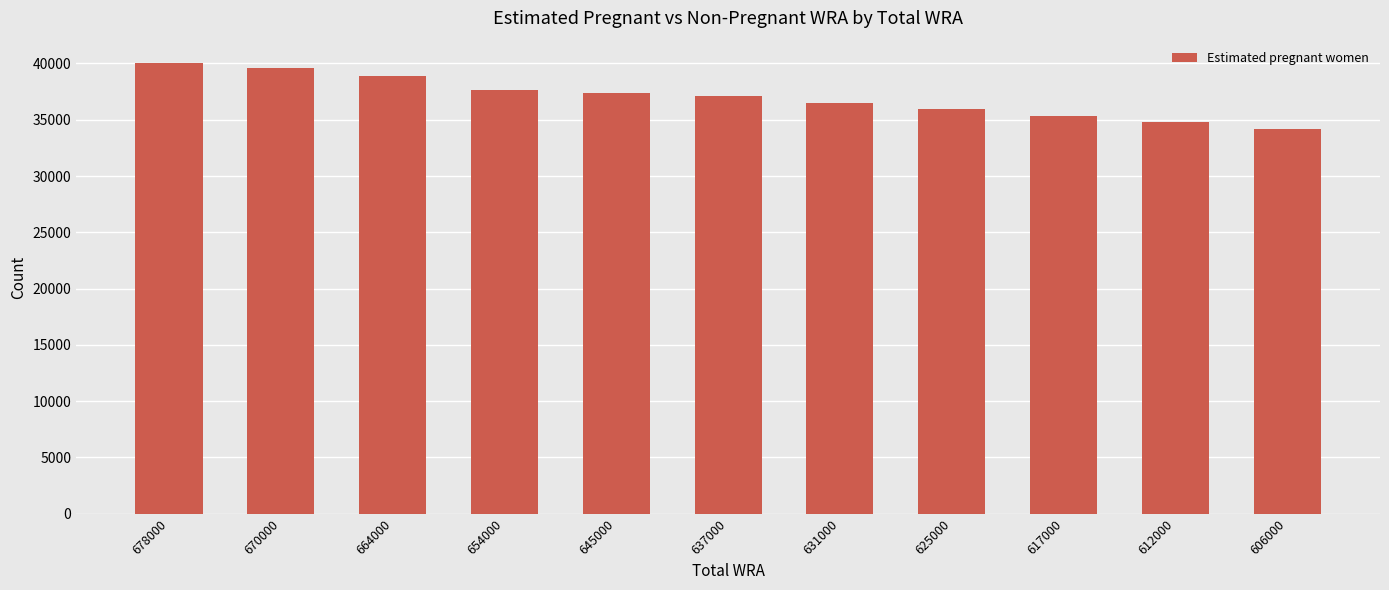

Does the chart contain any negative values?

No